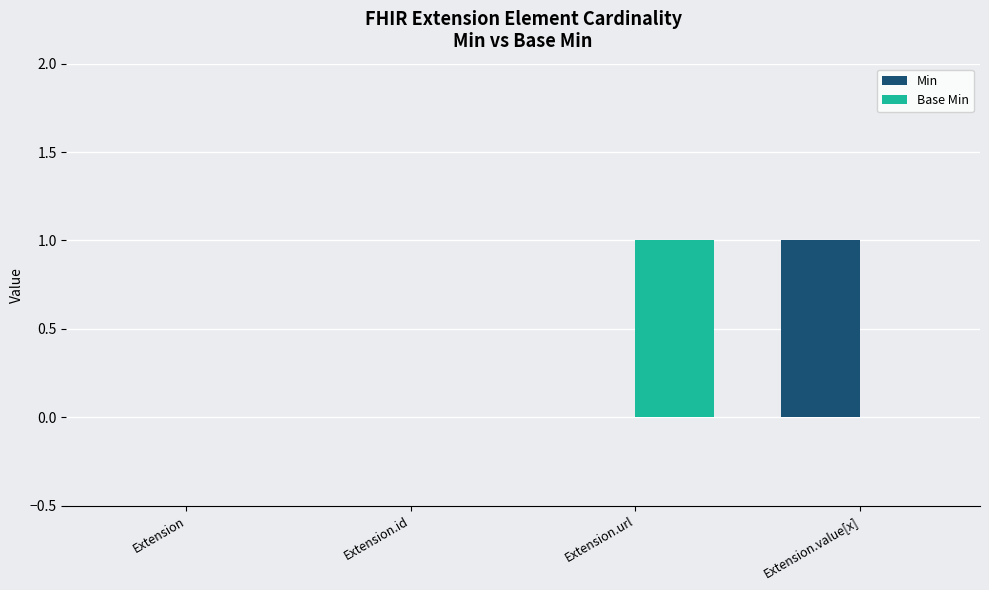

Which category has the highest value in the Base Min series?

Extension.url